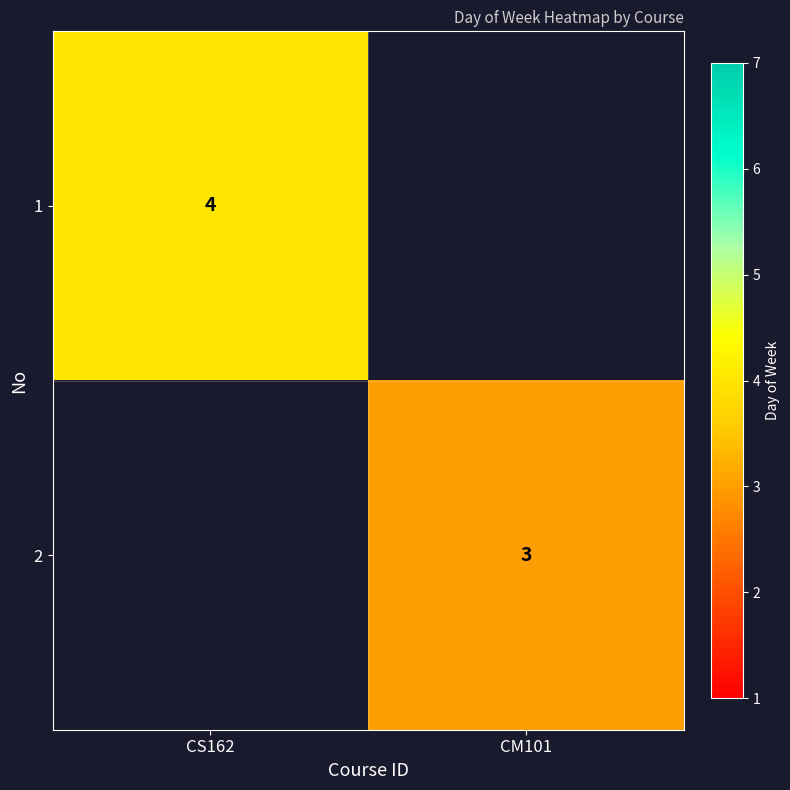

Is it true that 1 equals 4 at CS162?

True